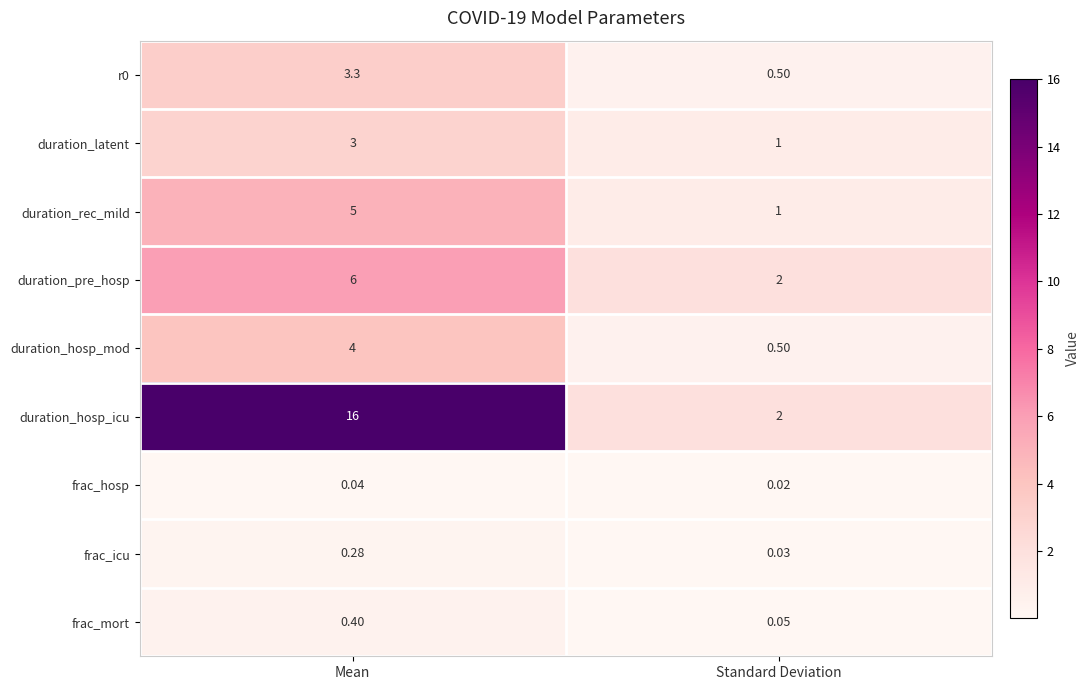

Which series has the largest total across all categories?

duration_hosp_icu